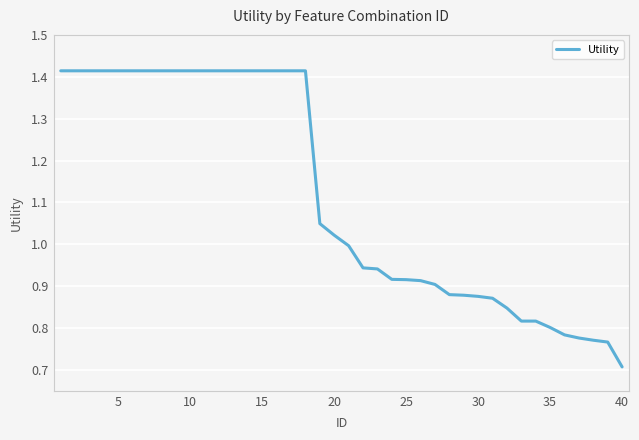

What is the difference between the maximum and minimum values?

0.7